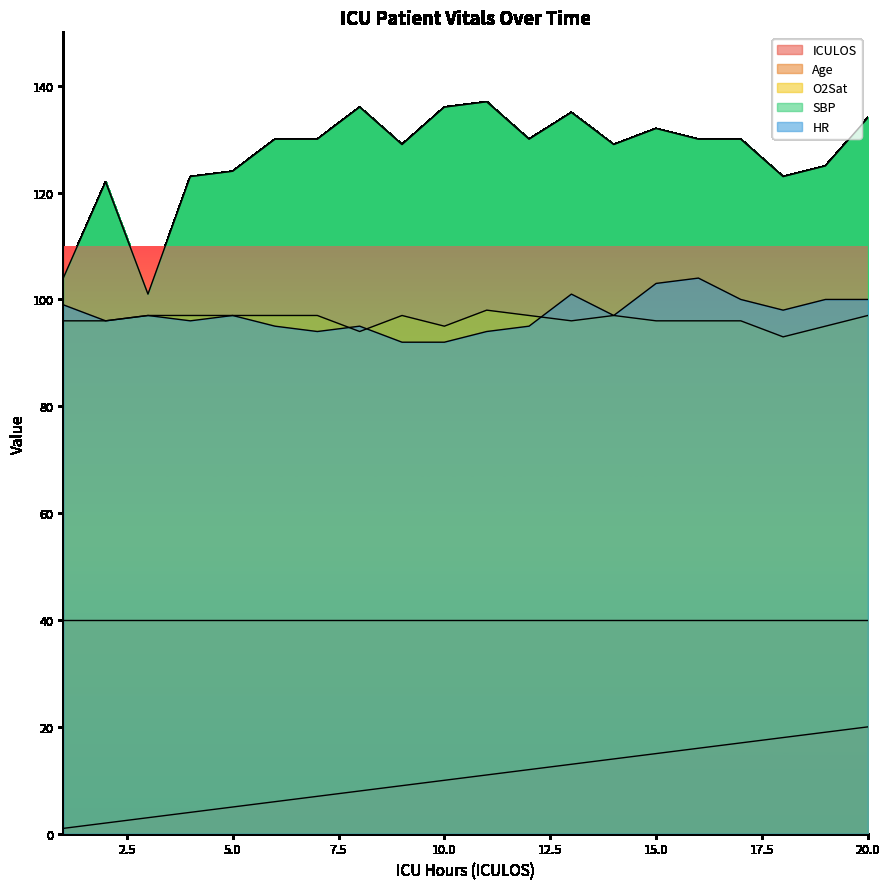

True or false: SBP and HR cross at least once.

False